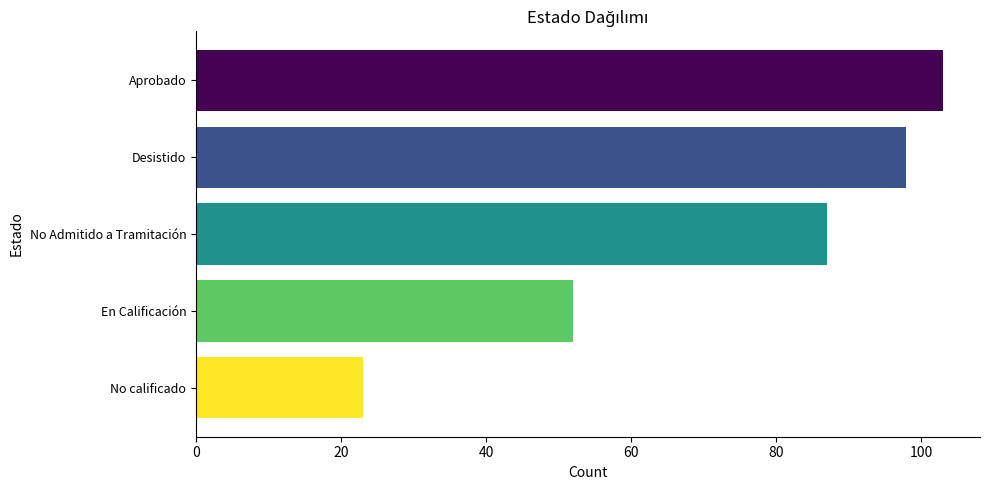

Reading top to bottom, transcribe all the data shown in this chart.

103	98	87	52	23